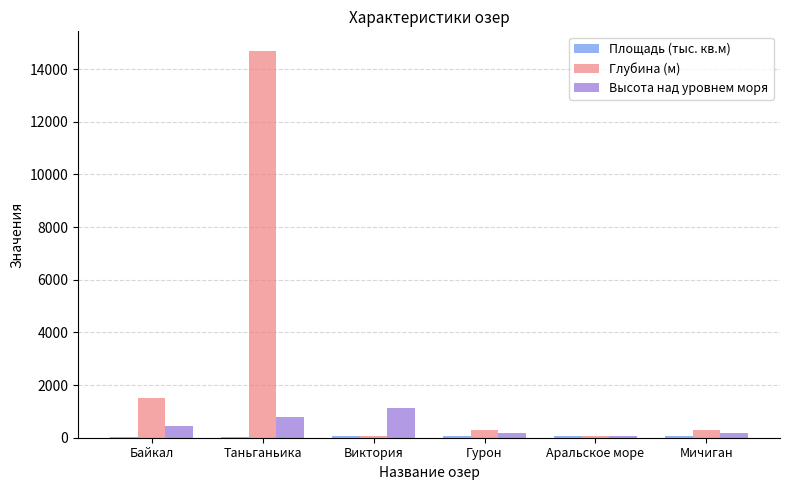

Where does the Глубина (м) series first go above 288?

Байкал